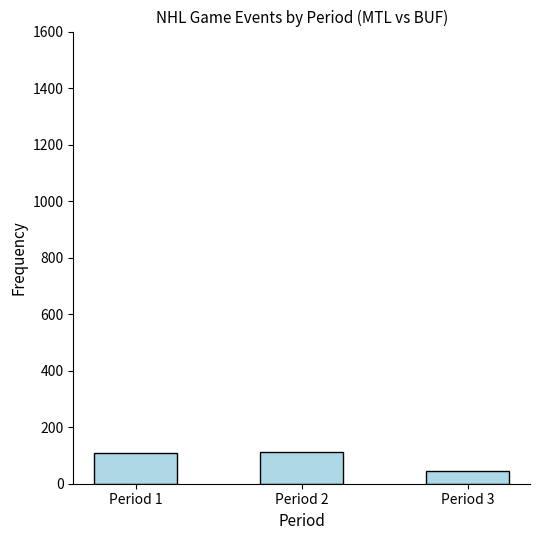

Where is the data nearest to the value 78?

Period 1